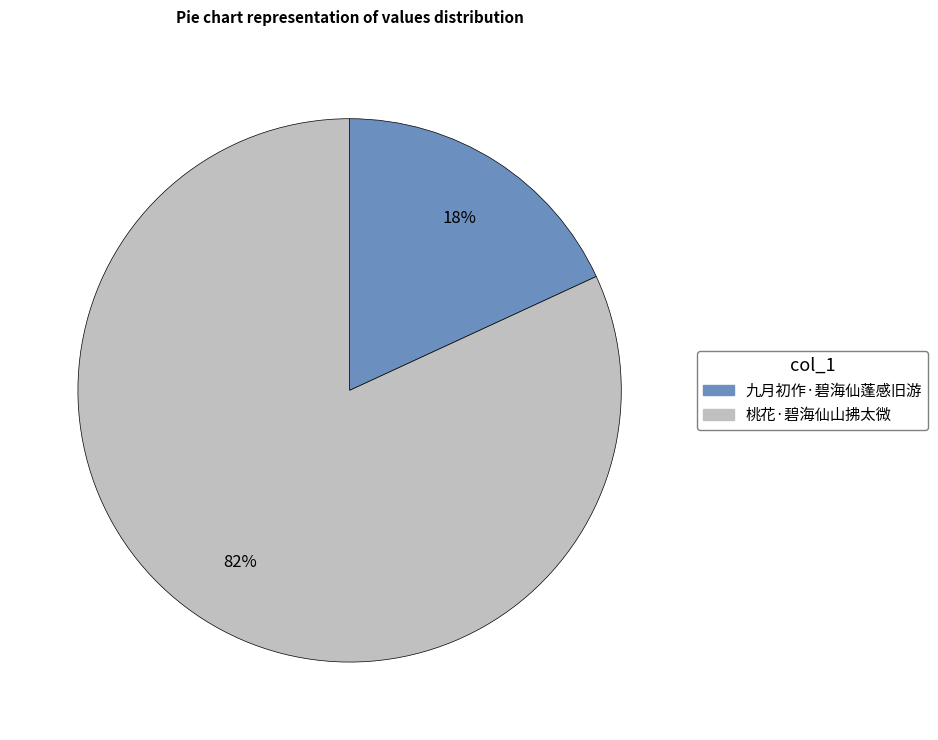

Is the sum of 桃花·碧海仙山拂太微 and 九月初作·碧海仙蓬感旧游 greater than half?

Yes